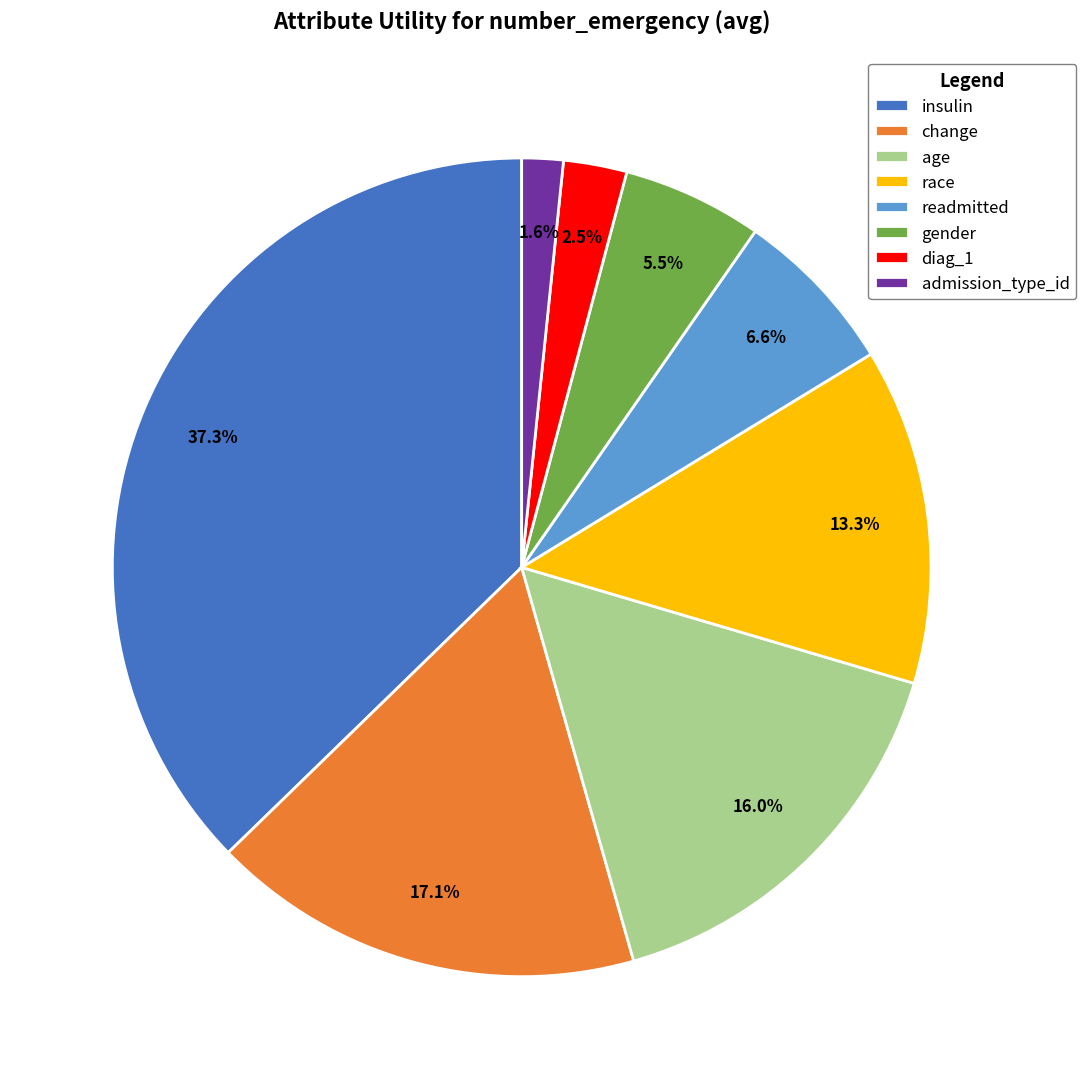

Which category has the smallest portion of the pie?

admission_type_id